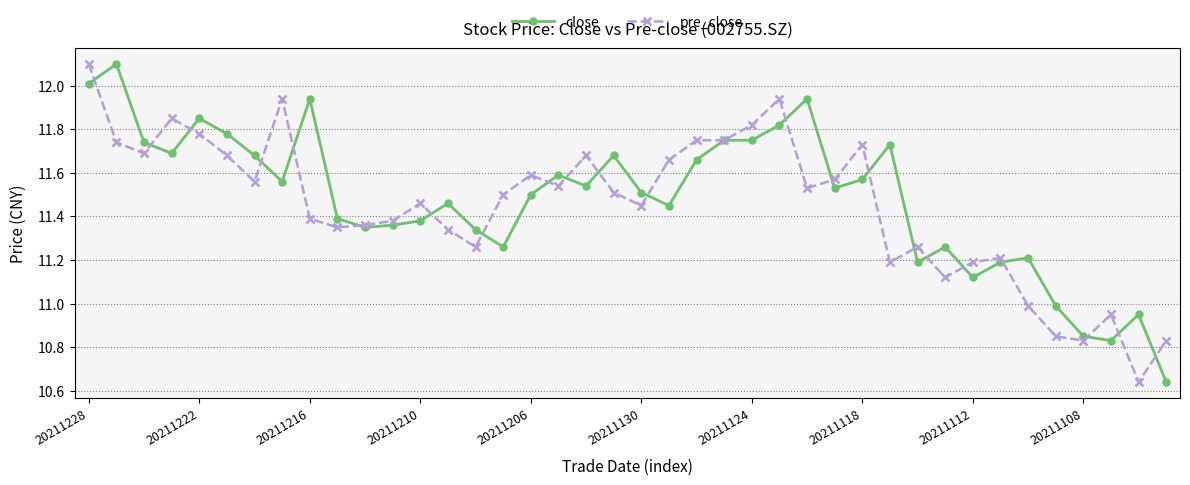

What is the maximum value for close?

12.1